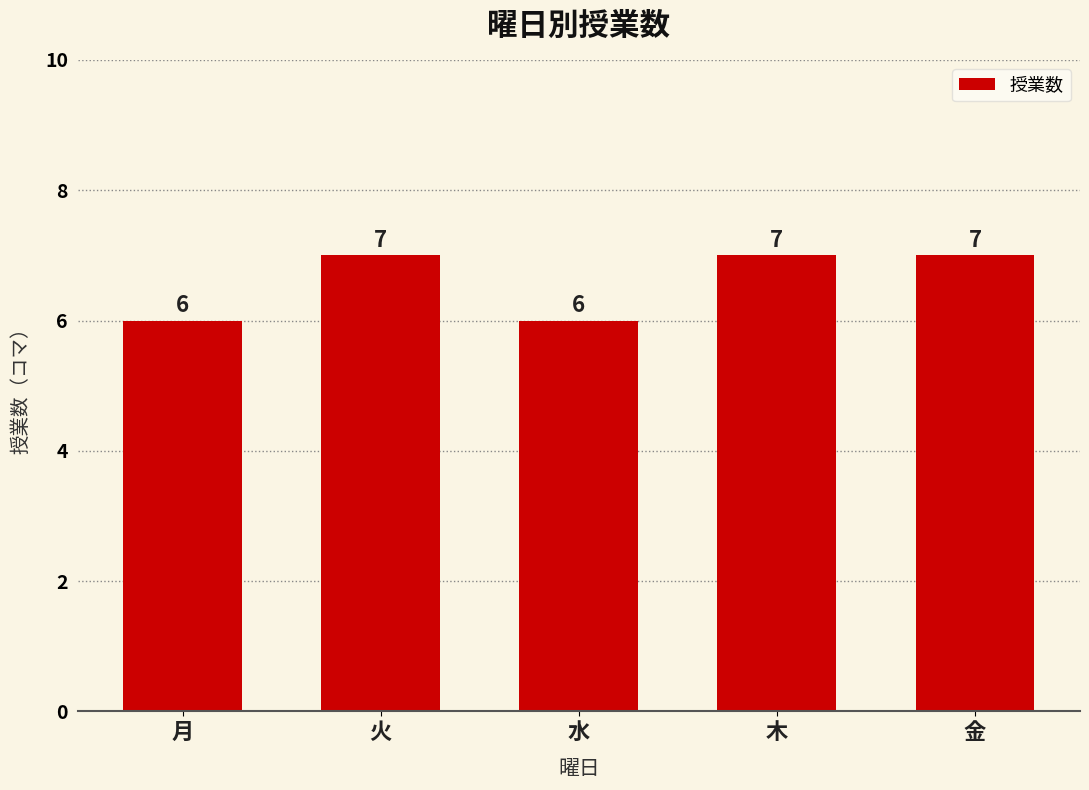

What is the approximate value at 金?

7